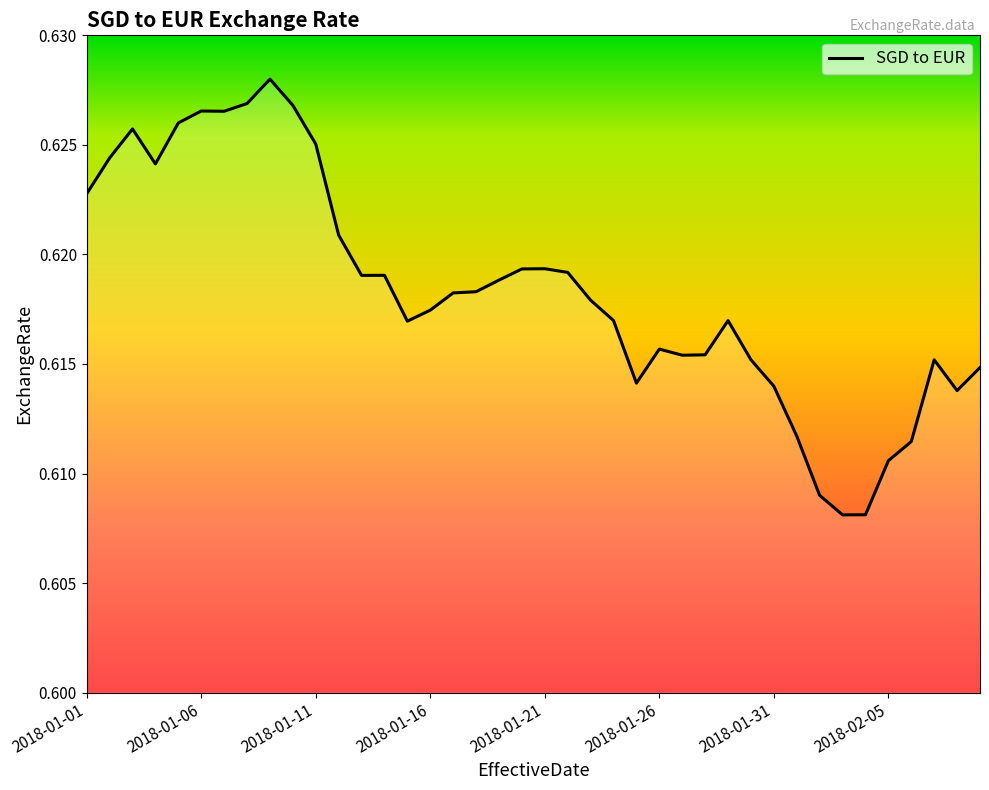

Does the chart display data point markers on the line(s)?

No